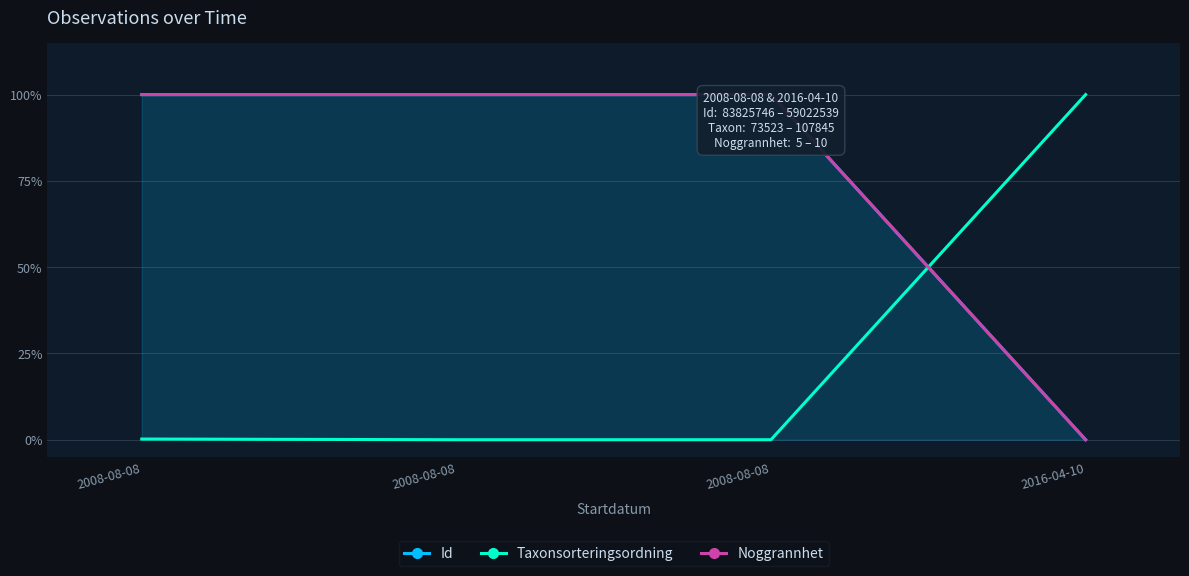

At how many categories does at least one series exceed 0?

4